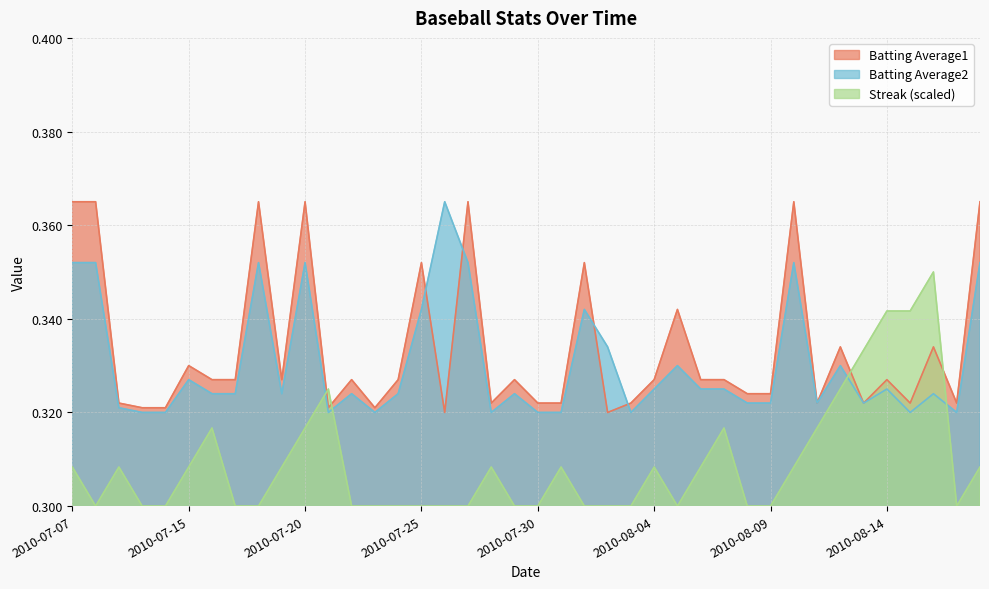

What is the sum of the Streak values at 2010-07-30 and 2010-08-01?

0.6